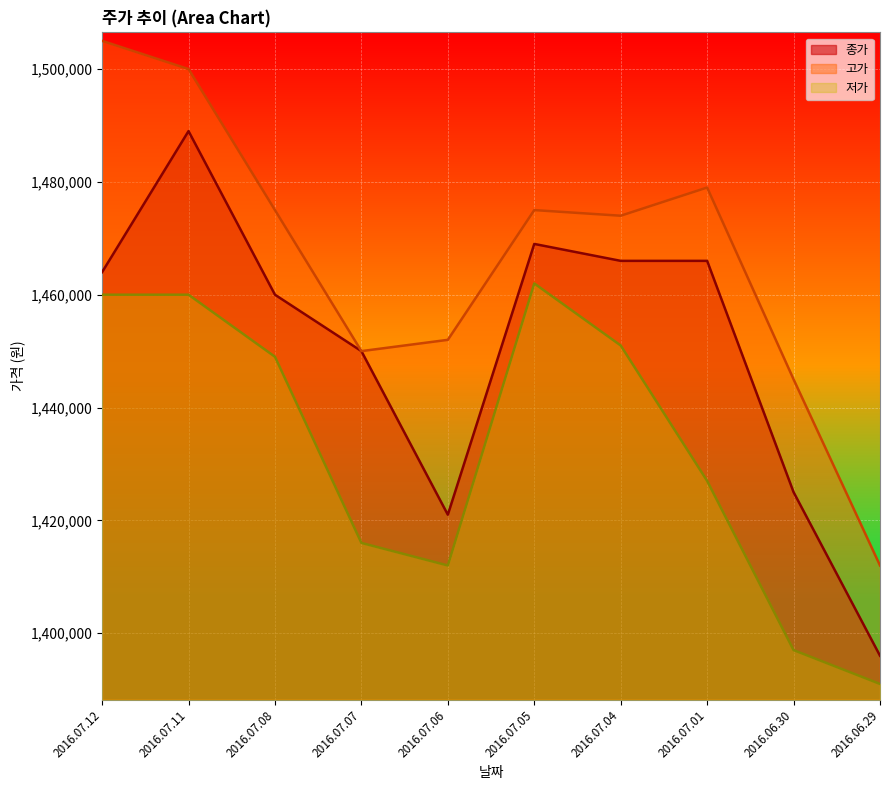

What is the label of the 4th point from the right?

2016.07.04